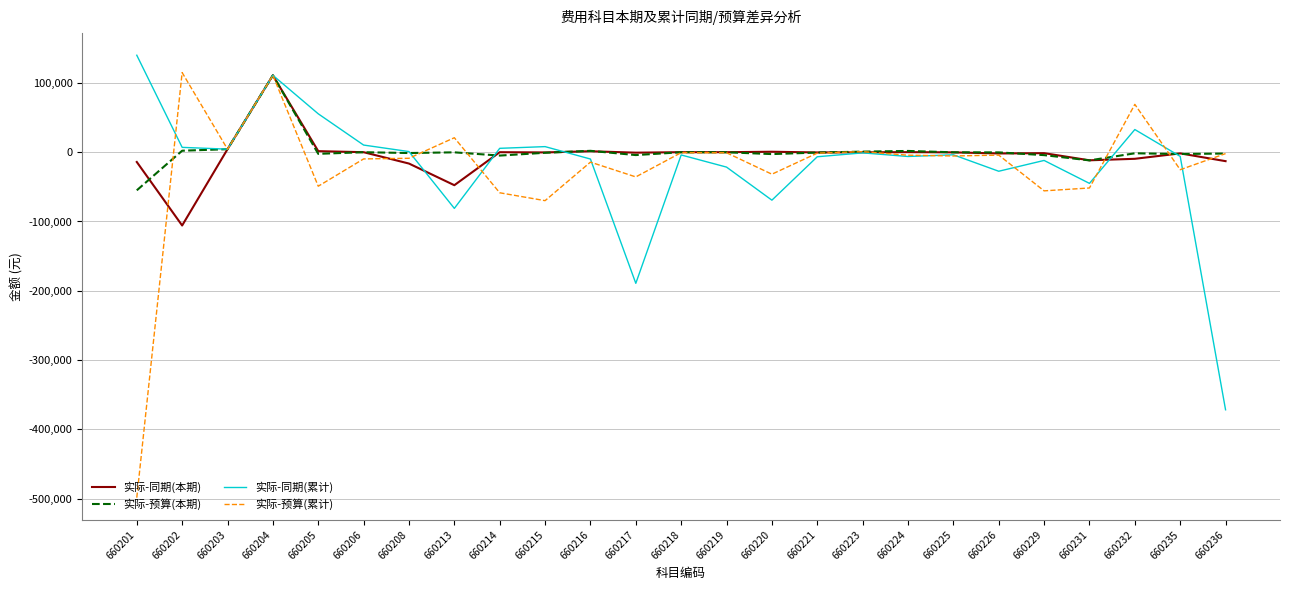

What are all the series names shown in the legend?

实际-同期(本期), 实际-预算(本期), 实际-同期(累计), 实际-预算(累计)